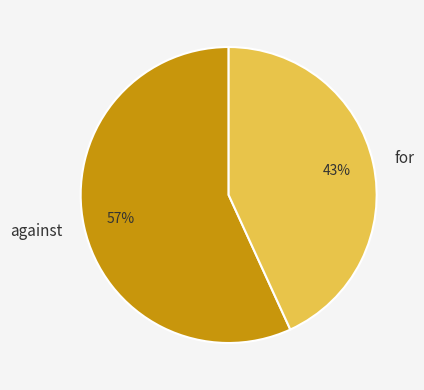

How many segments does this pie chart have?

2